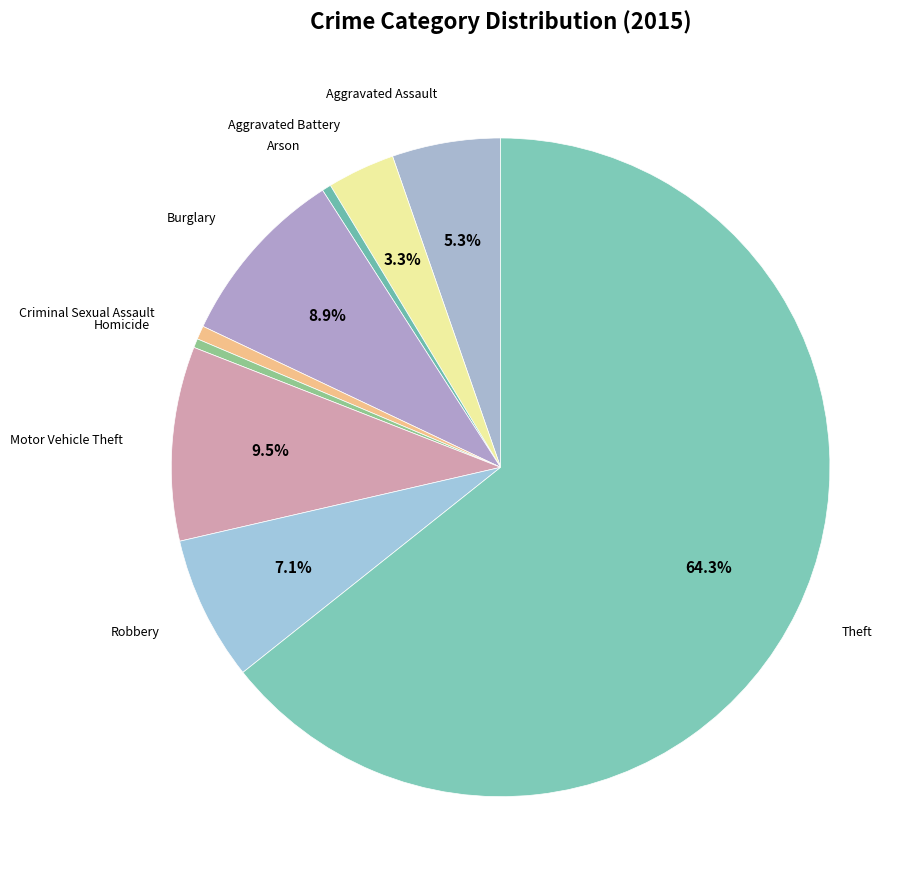

Which slice is the largest?

Theft